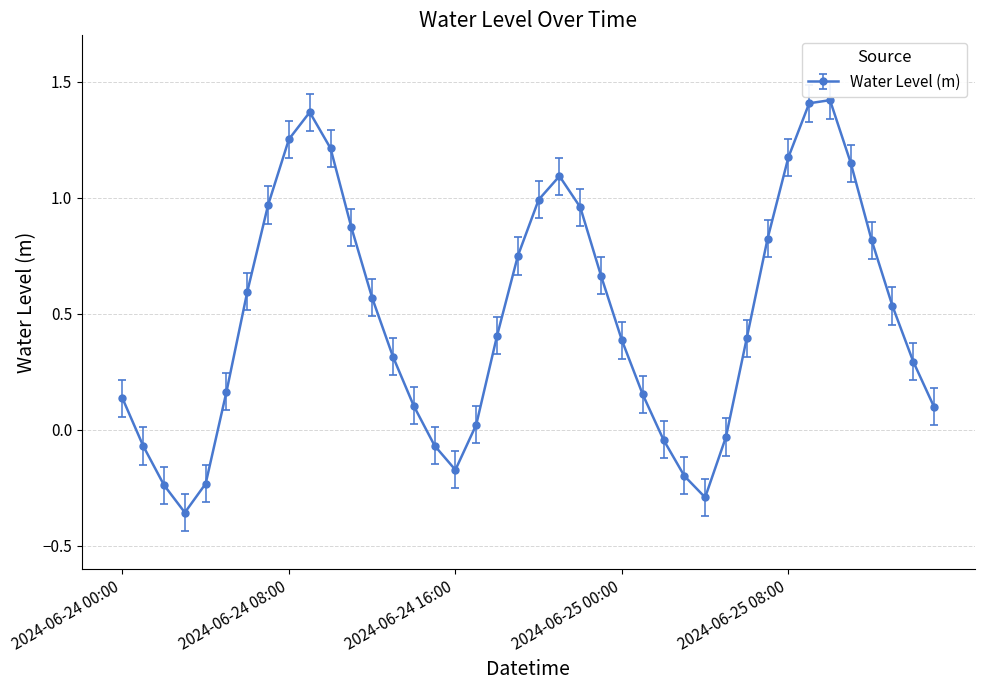

How many points are higher than both their immediate neighbors (excluding endpoints)?

3